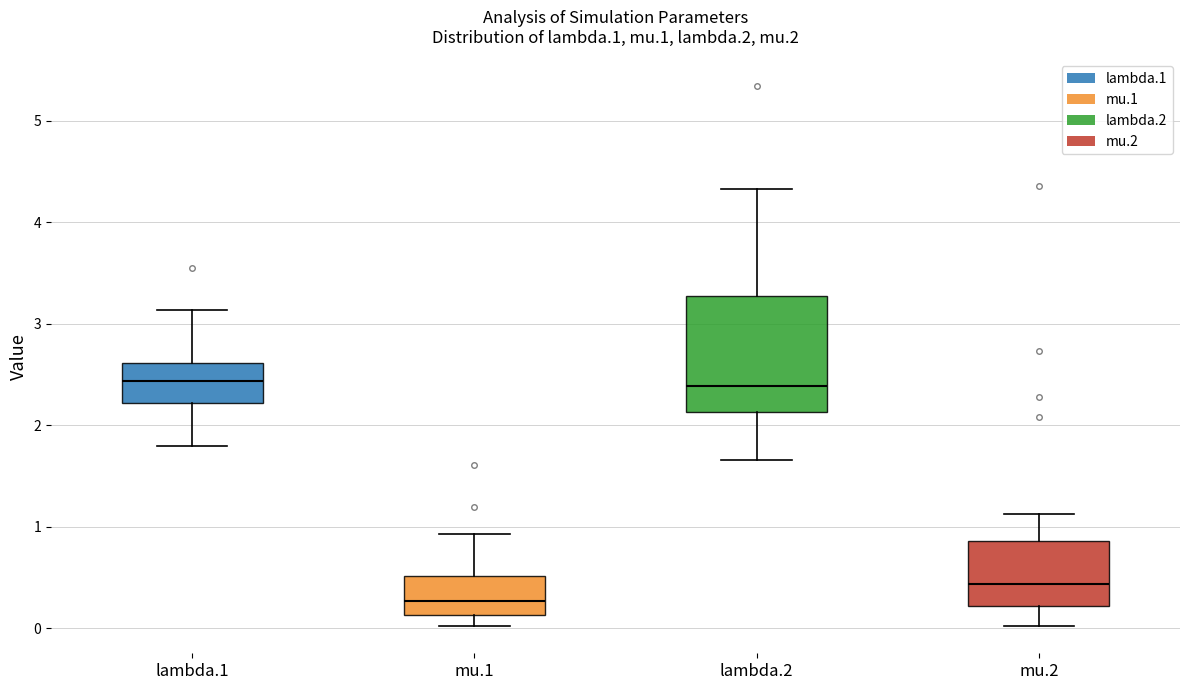

Reading left to right, transcribe this box plot: for each box, give where its median line is, the range the box spans, and where its two whiskers end, as read against the y-axis. The values are not printed on the chart, so give them approximately, as read against the axis.

lambda.1: median 2.4, box 2.2 to 2.6, whiskers 1.8 to 3.1
mu.1: median 0.3, box 0.1 to 0.5, whiskers 0.0 to 0.9
lambda.2: median 2.4, box 2.1 to 3.3, whiskers 1.7 to 4.3
mu.2: median 0.4, box 0.2 to 0.9, whiskers 0.0 to 1.1